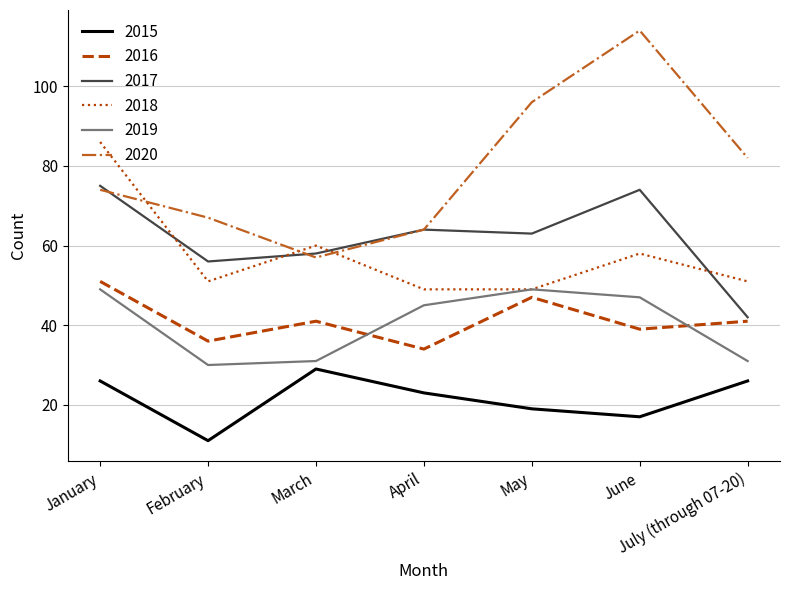

How many 2015 values are between 17 and 26?

5